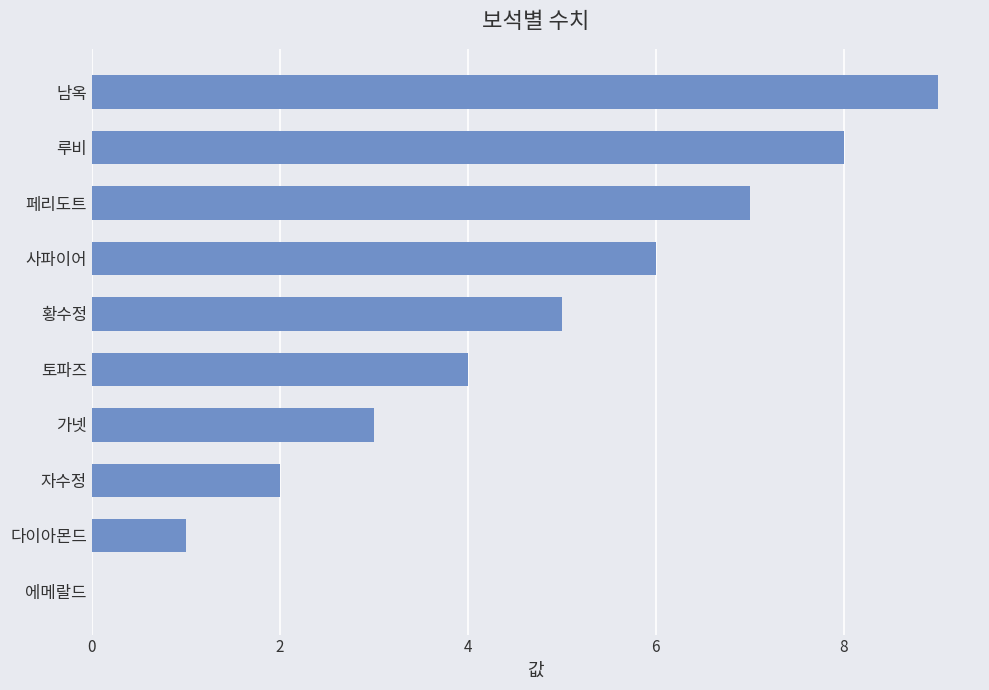

What value does the data have at 가넷?

3